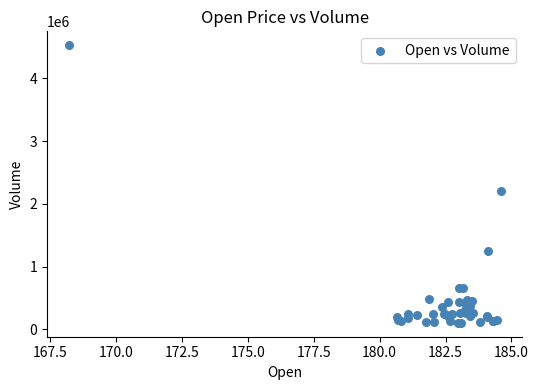

What Y value in the scatter plot is closest to 2316731?

2206653